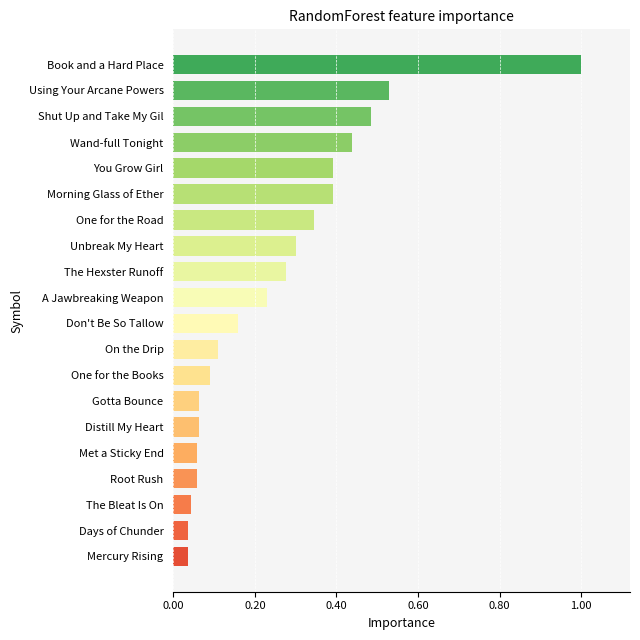

True or false: the data shows 0.3 at One for the Road.

True